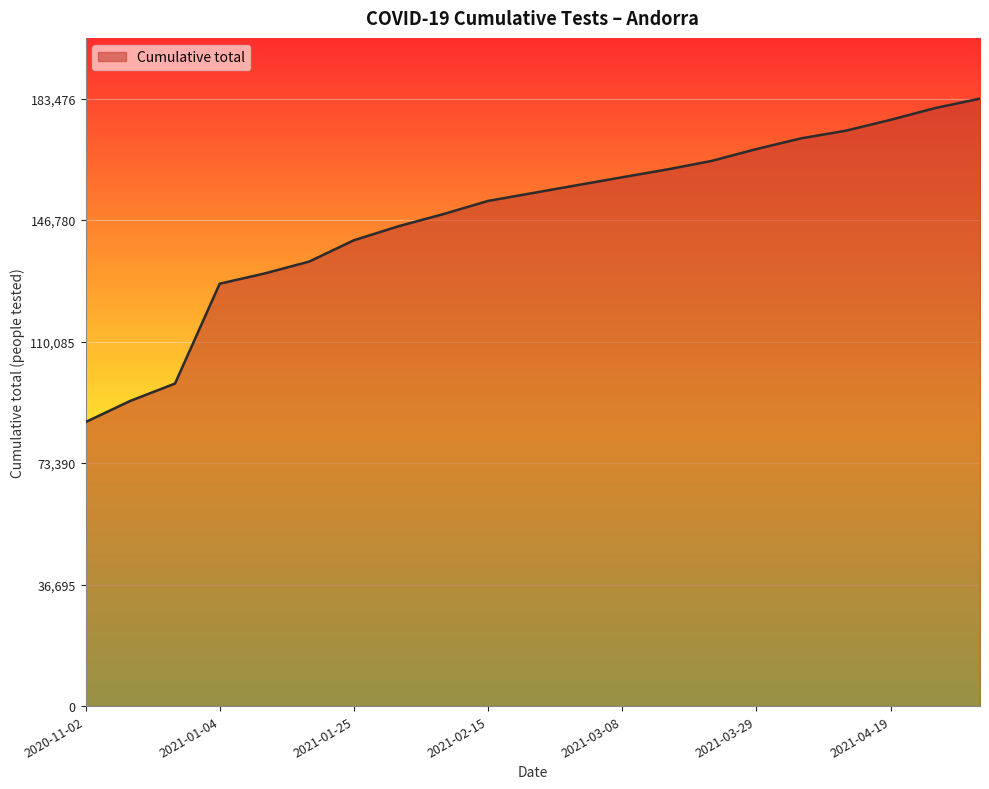

What is the smallest value displayed?

85772